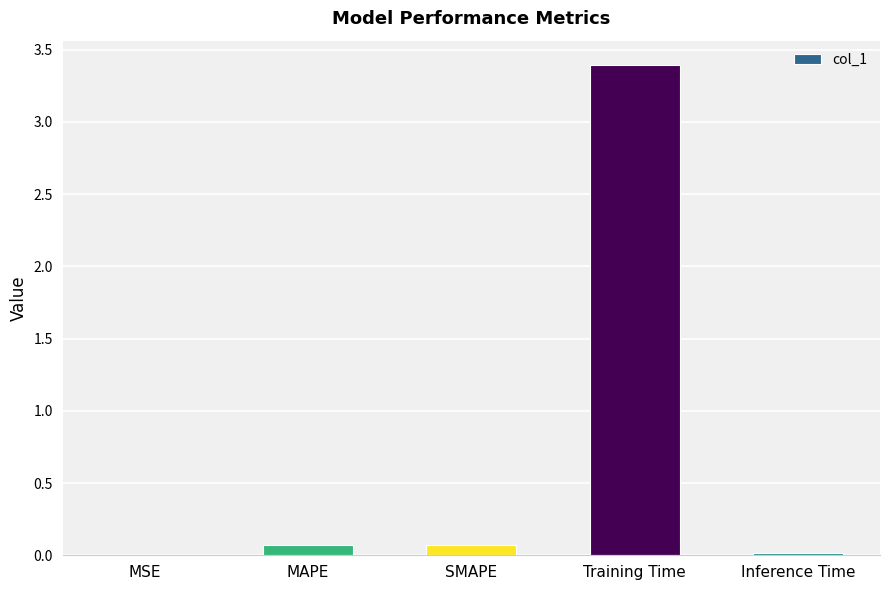

Which label corresponds to the largest value in the chart?

Training Time